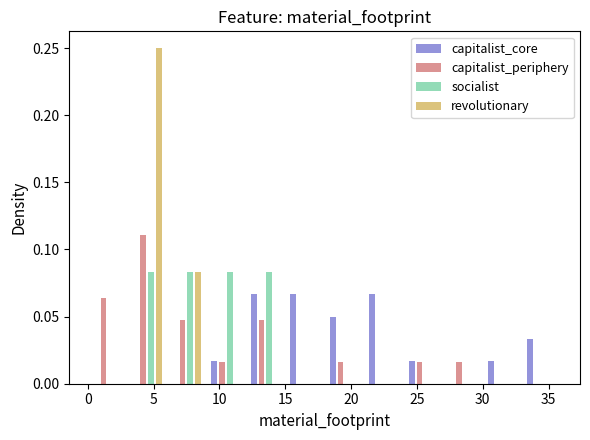

What is the height of the capitalist_periphery bar covering 18 to 21 on the x-axis? The values are not printed on the chart, so give them approximately, as read against the axis.

0.015